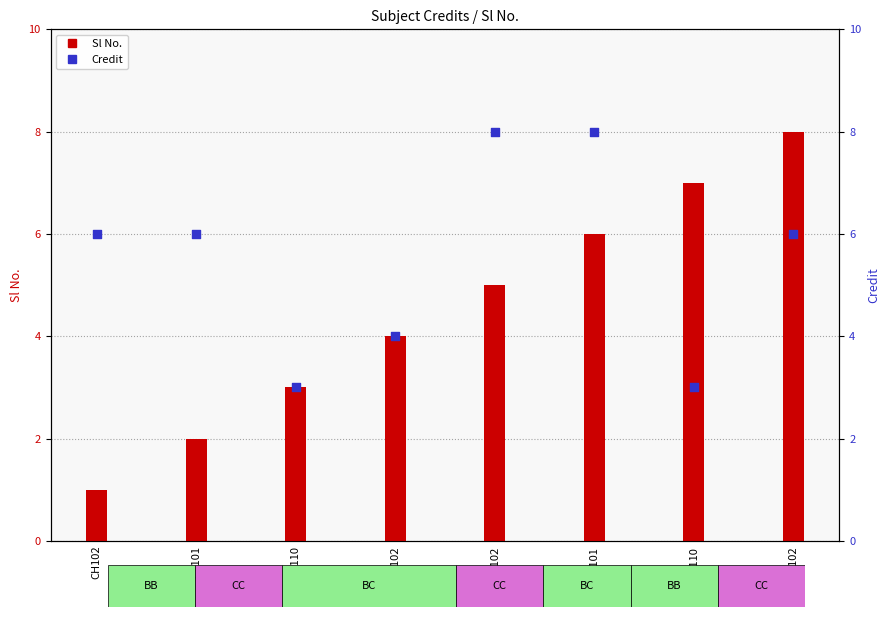

Which series contains the highest Y value?

Sl No.